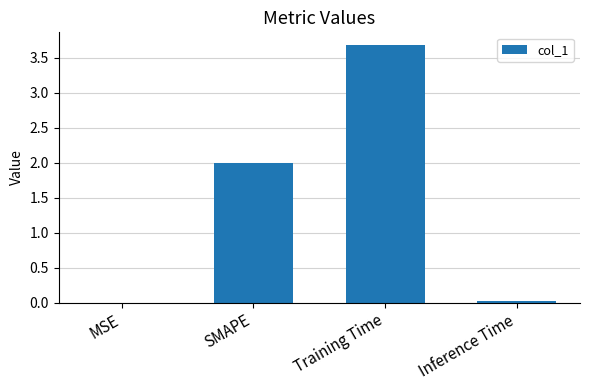

Which category has the highest value across all series?

Training Time